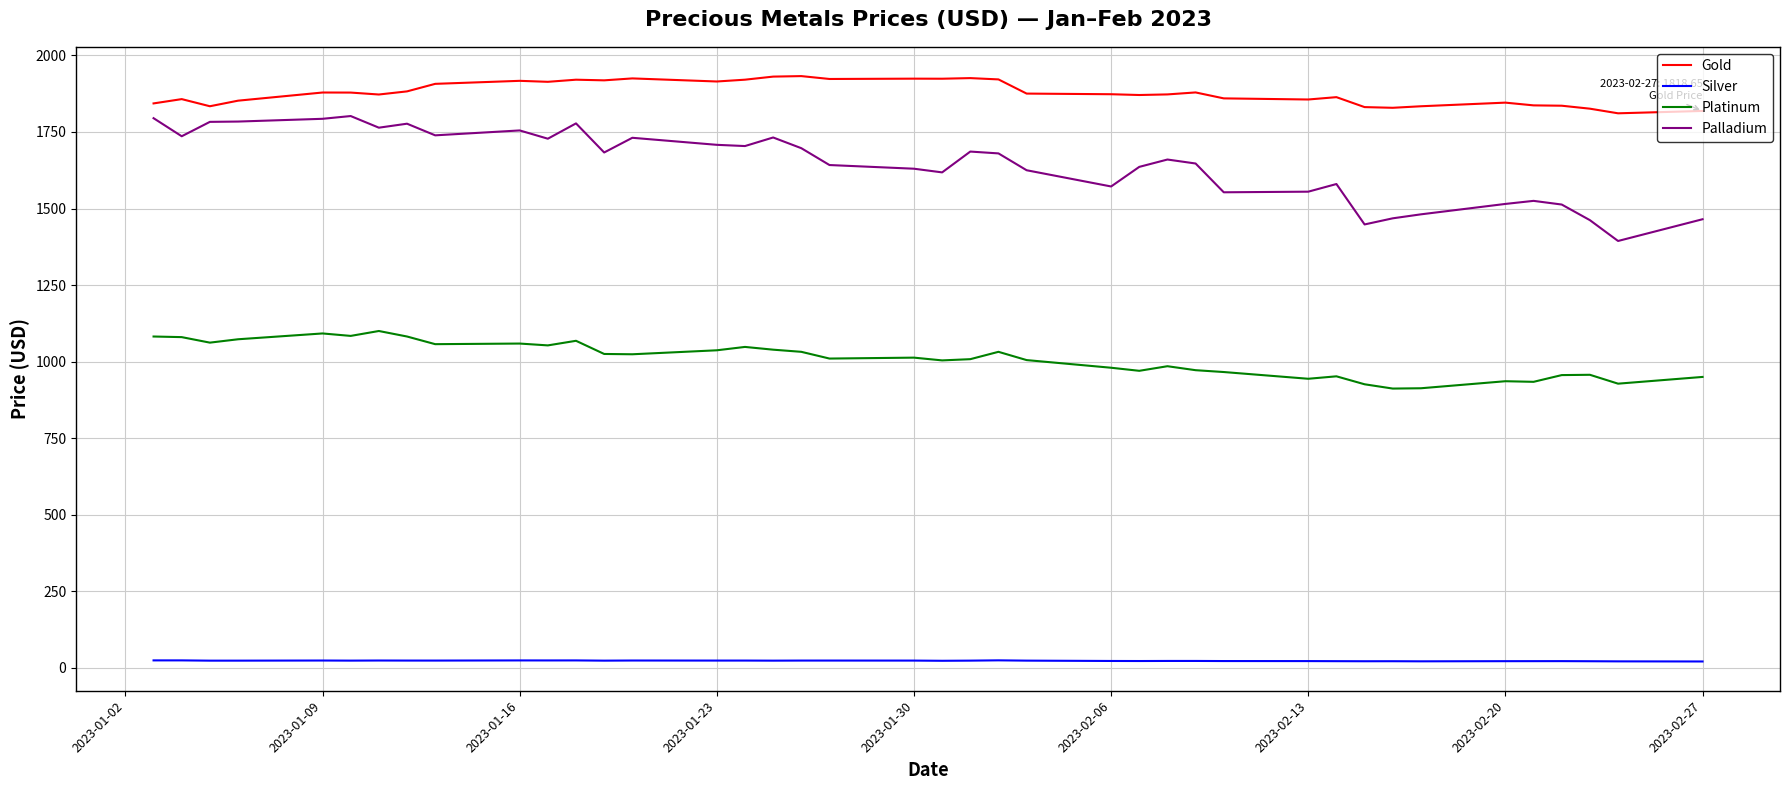

True or false: Gold and Palladium cross at least once.

False